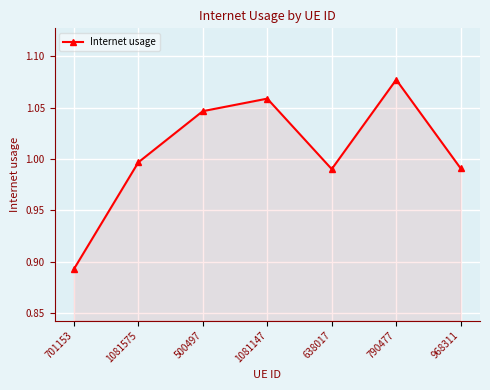

How many interior local peaks (higher than both neighbors) does the data have?

2